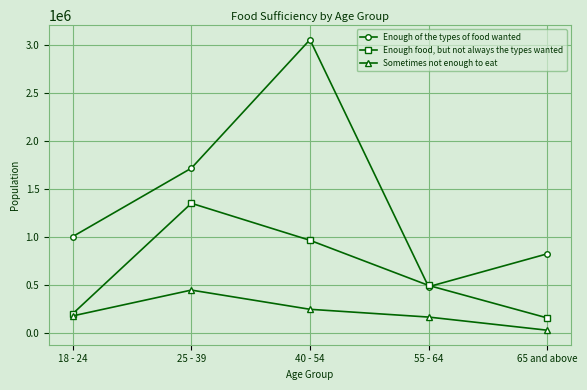

In Sometimes not enough to eat, how many points are higher than both neighbors (excluding endpoints)?

1